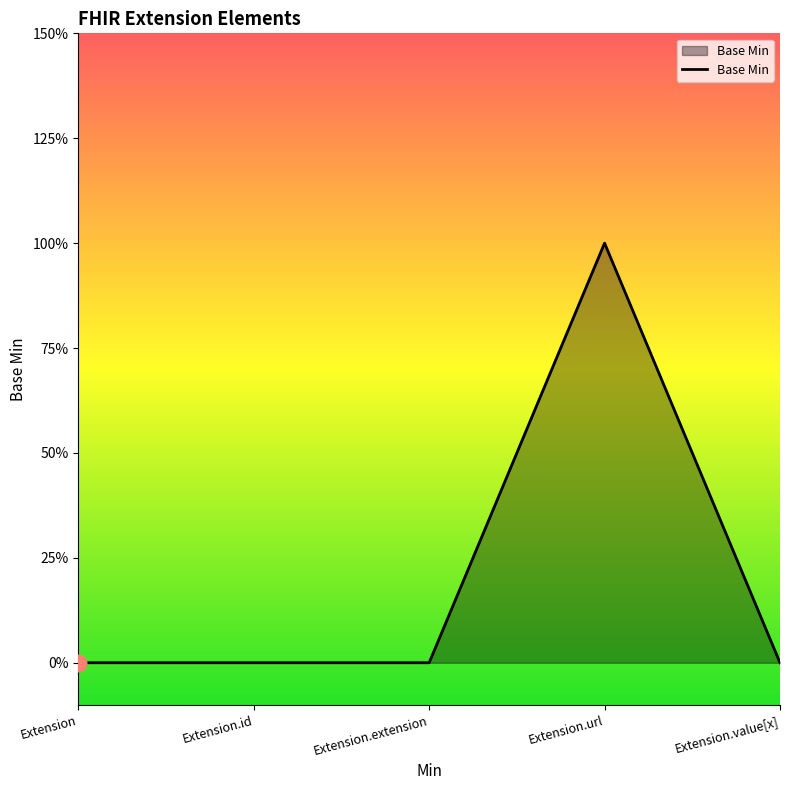

Is it true that the value at Extension.url is 1?

True